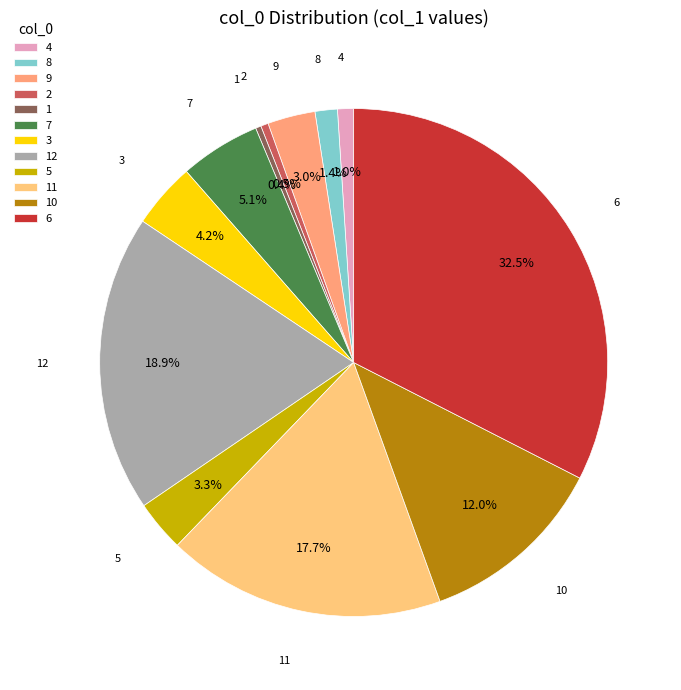

What is the largest slice in the pie chart?

6